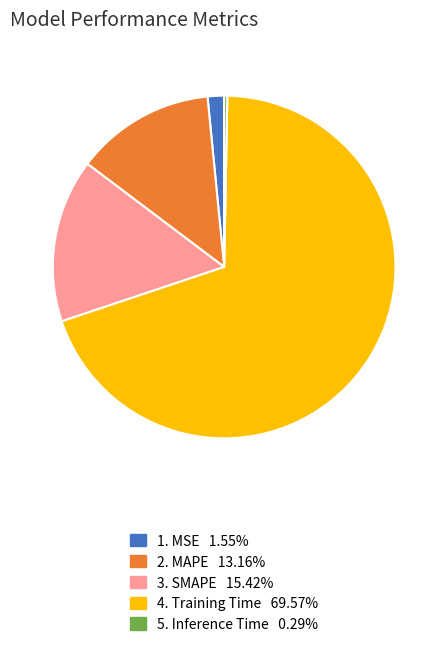

Does any single category account for the majority?

Yes